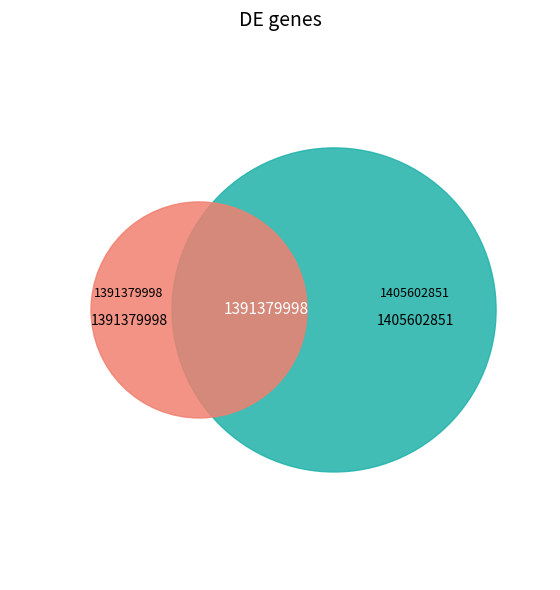

To the nearest percent, what is the difference between the largest and smallest slice percentages?

1%